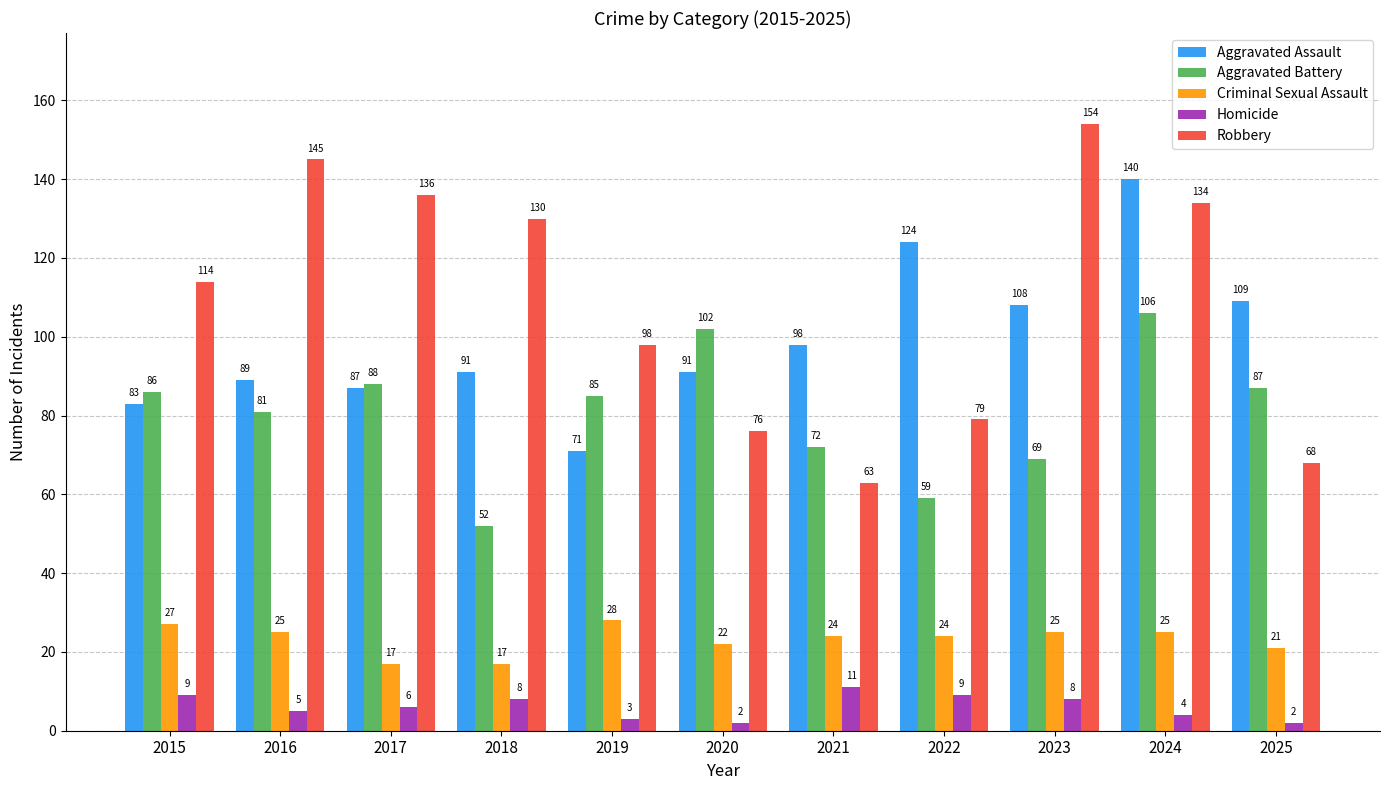

What are all the series names shown in the legend?

Aggravated Assault, Aggravated Battery, Criminal Sexual Assault, Homicide, Robbery